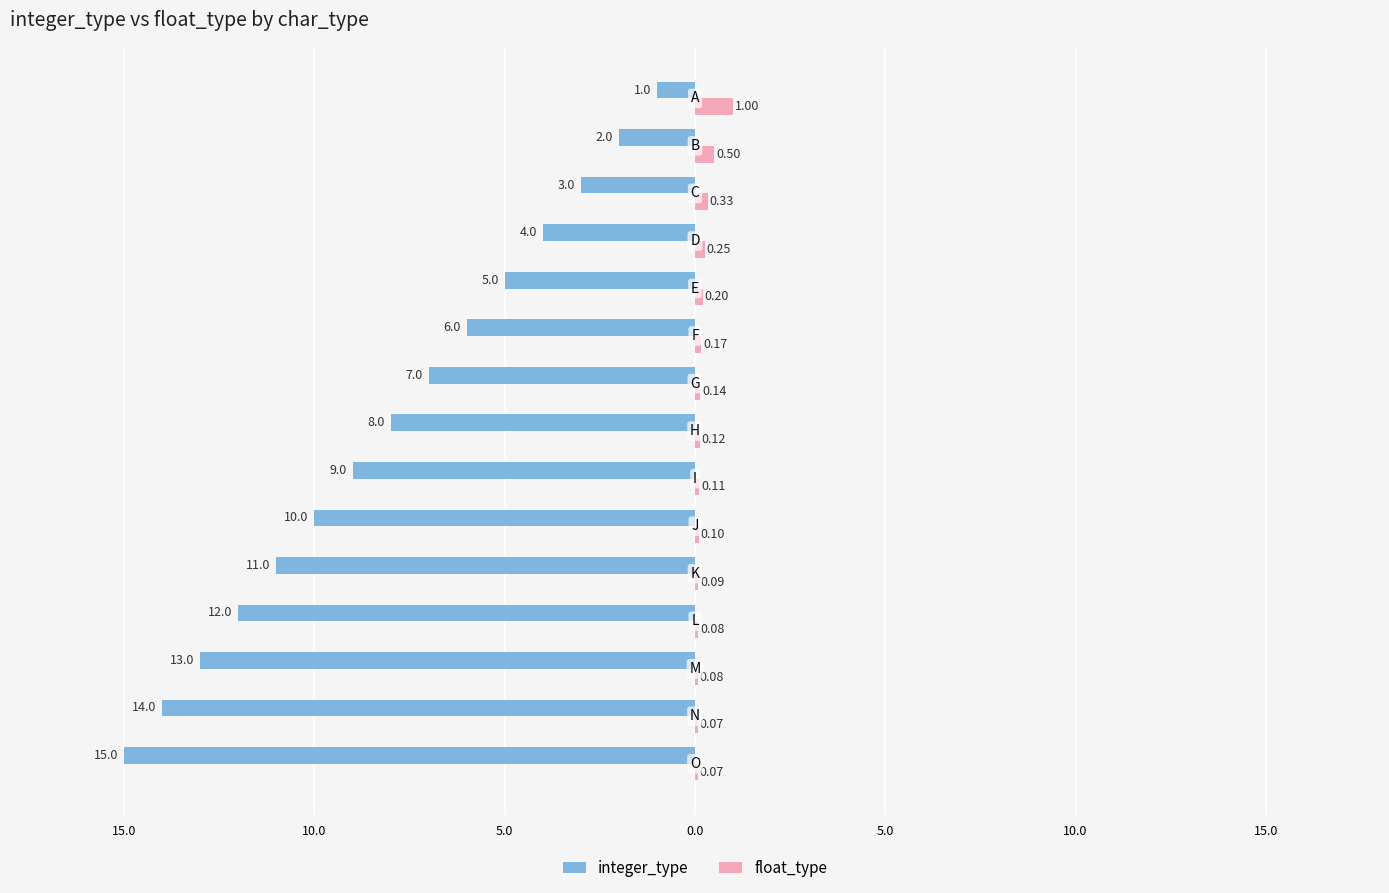

What are all the series names shown in the legend?

integer_type, float_type